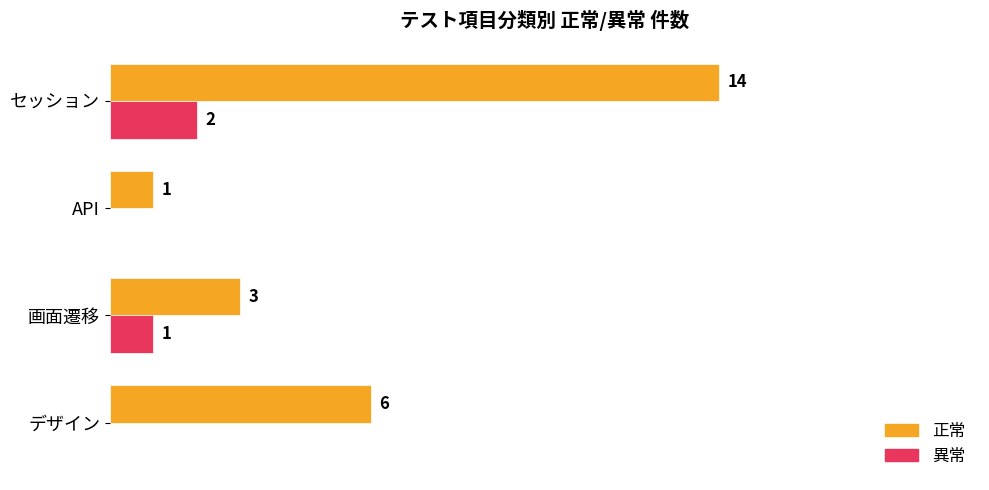

Where is 正常 nearest to the value 7?

デザイン